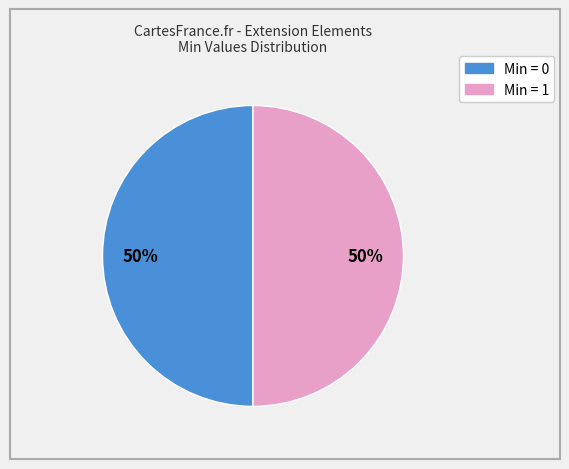

To the nearest percent, what is the average slice percentage?

50%